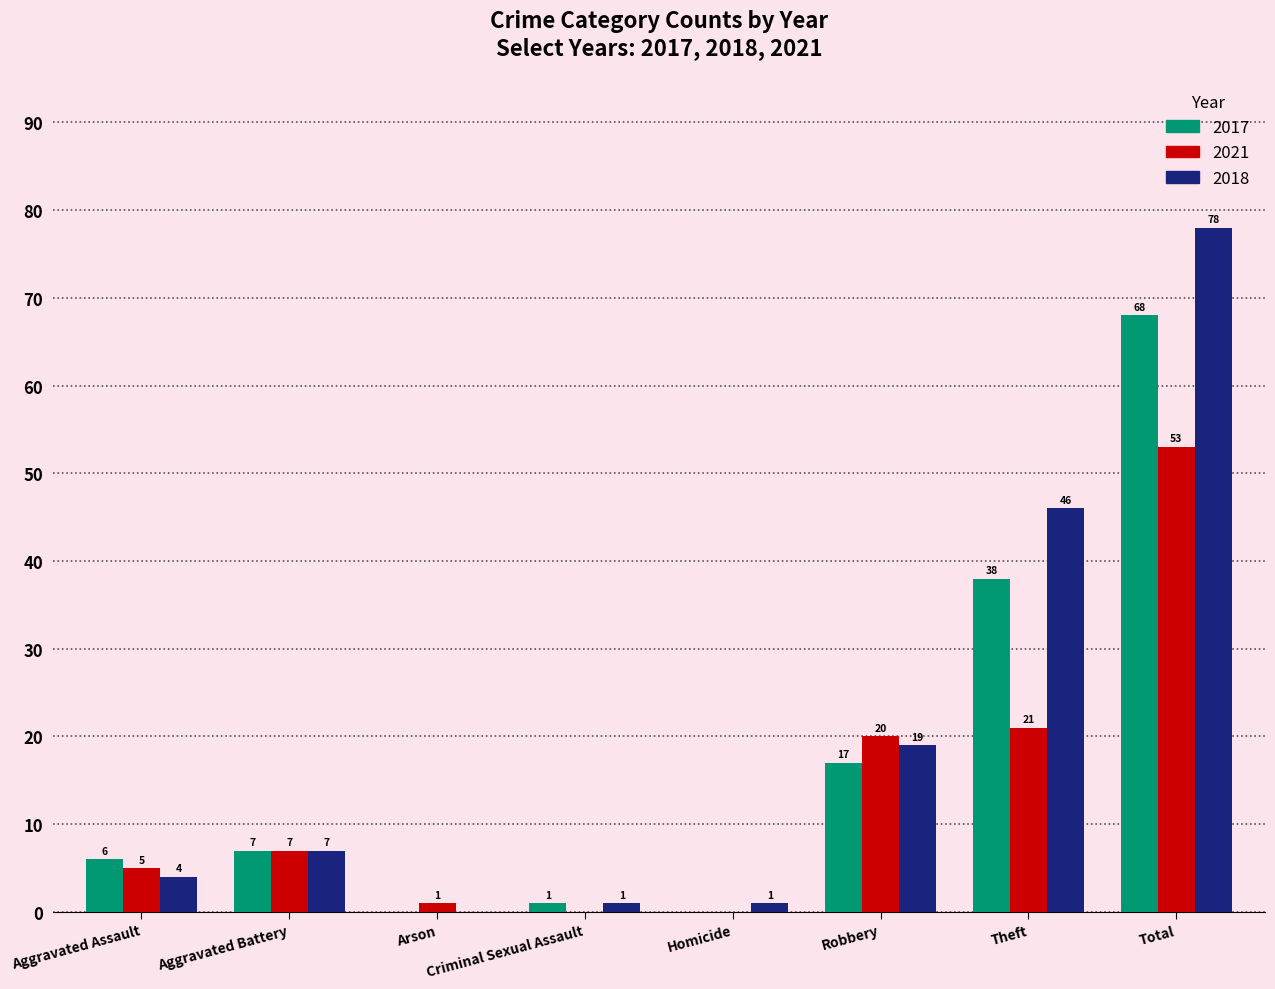

Reading left to right, what are all the values shown in this chart?

2017: Aggravated Assault=6	Aggravated Battery=7	Arson=0	Criminal Sexual Assault=1	Homicide=0	Robbery=17	Theft=38	Total=68
2021: Aggravated Assault=5	Aggravated Battery=7	Arson=1	Criminal Sexual Assault=0	Homicide=0	Robbery=20	Theft=21	Total=53
2018: Aggravated Assault=4	Aggravated Battery=7	Arson=0	Criminal Sexual Assault=1	Homicide=1	Robbery=19	Theft=46	Total=78